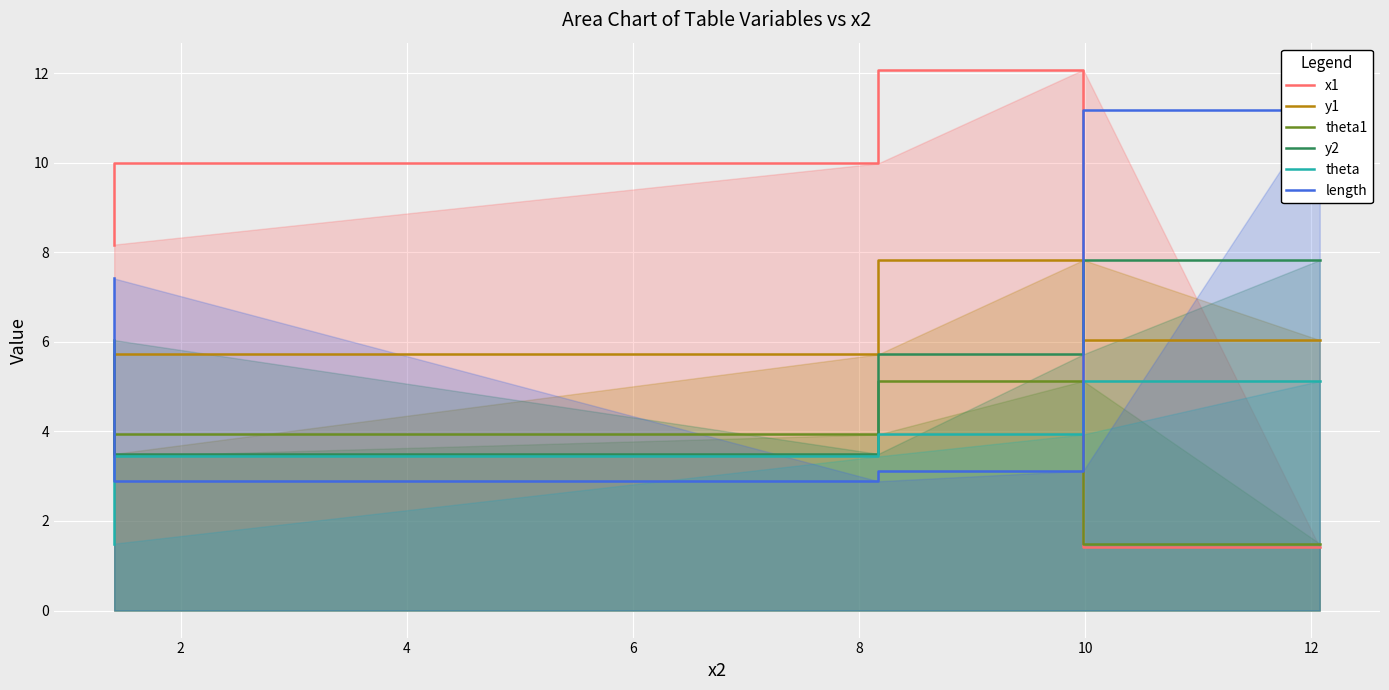

How many categories are shown in the chart?

4